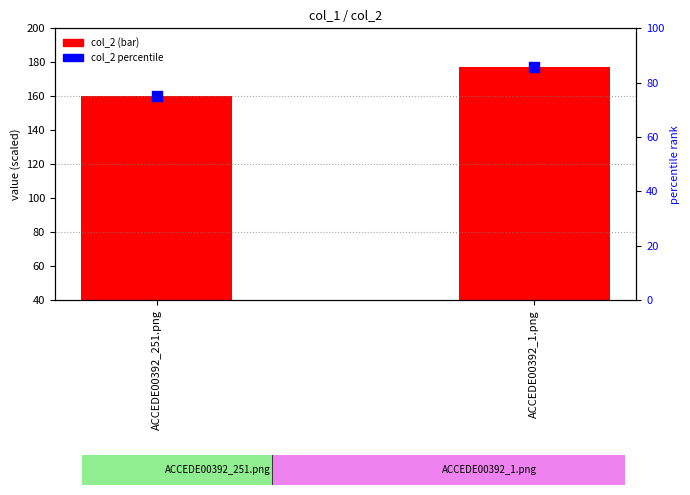

Which series has the largest total across all categories?

col_2 (scaled)